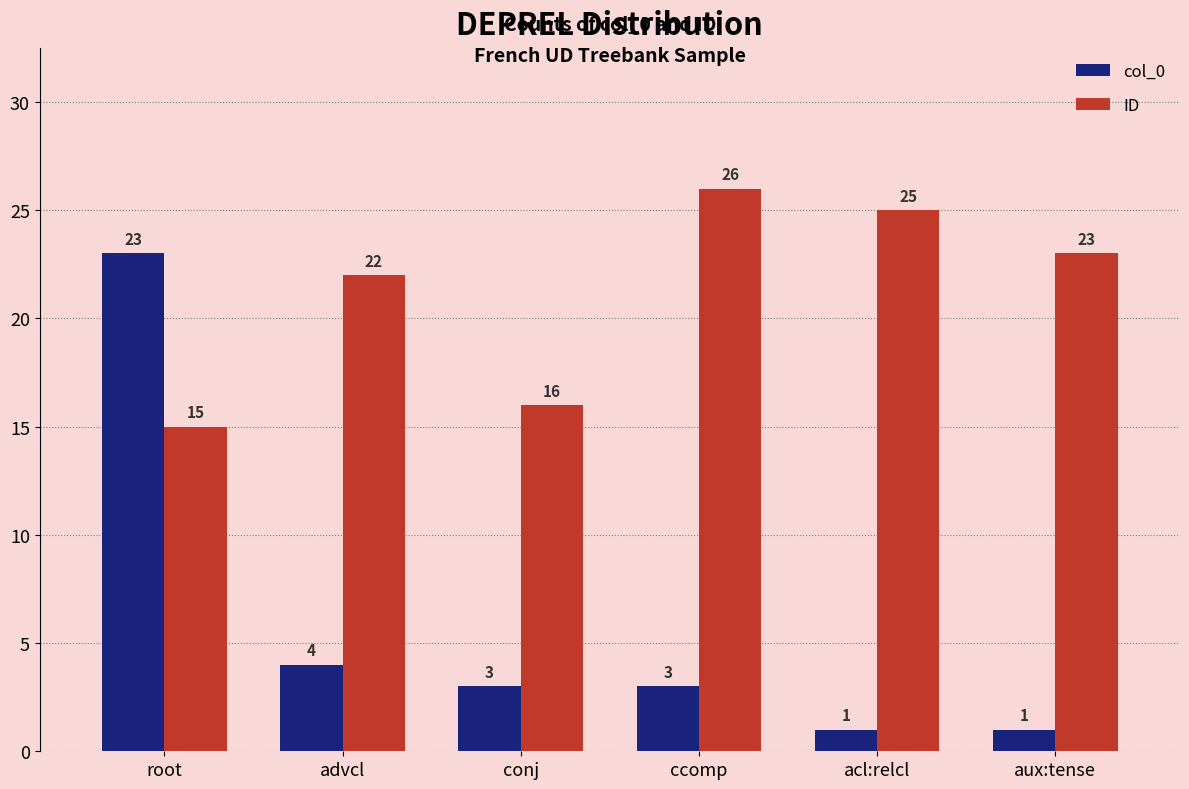

At which label is col_0 closest to 12?

advcl